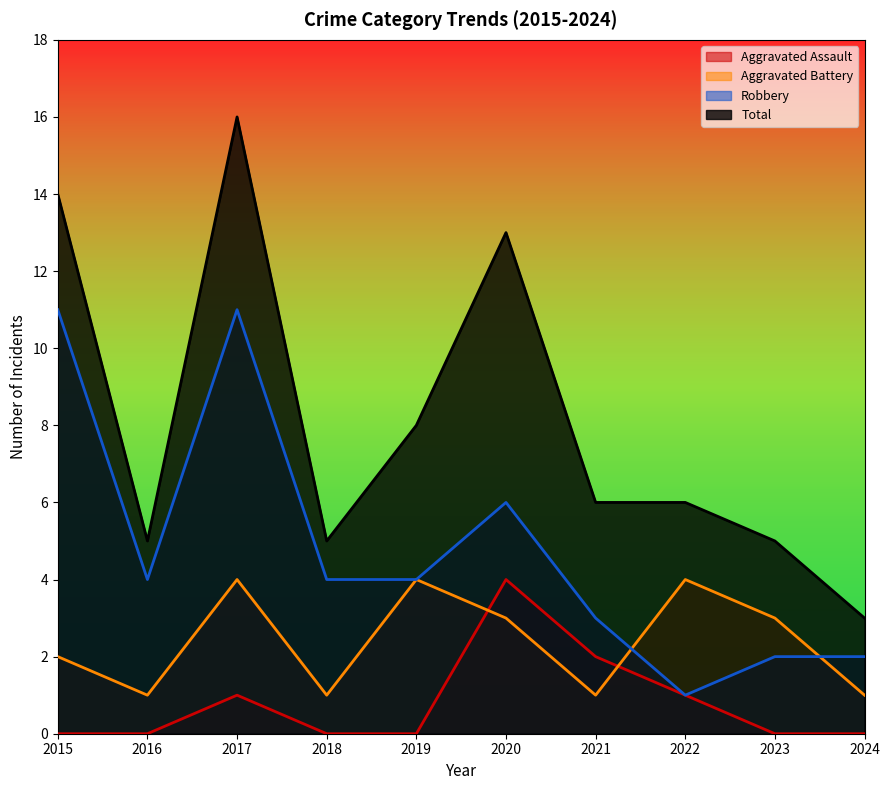

At which category is the sum across all series the highest?

2017